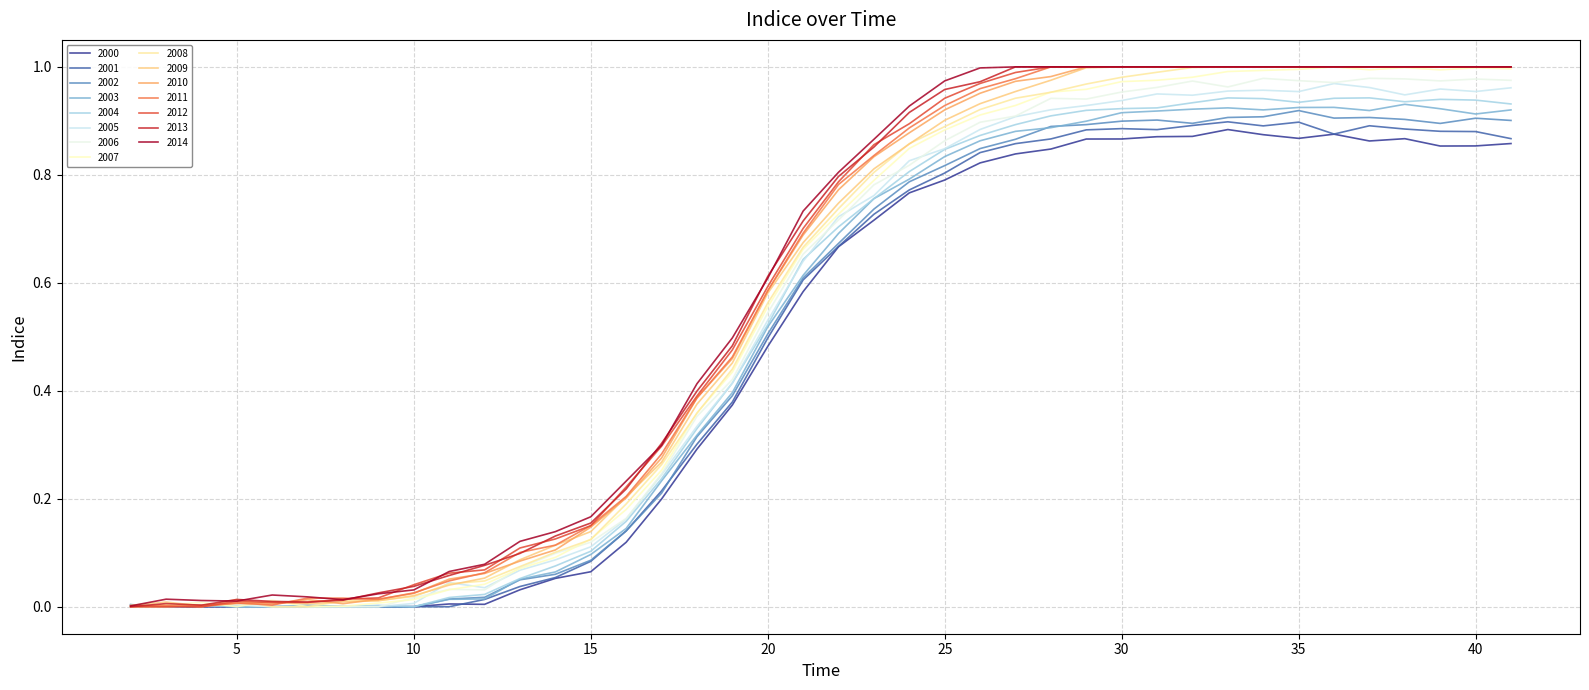

What is the greatest value displayed?

1.0